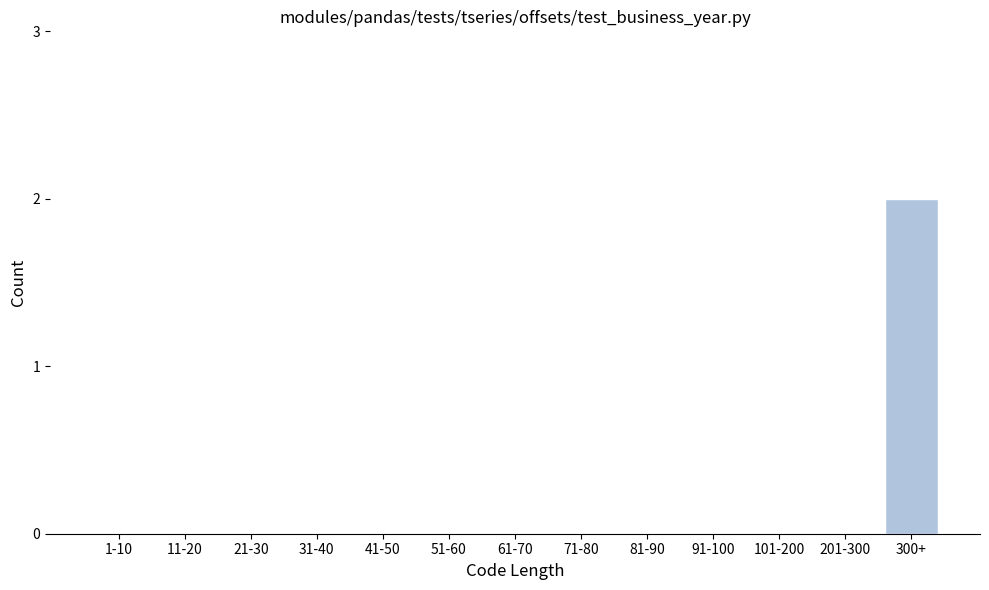

Reading right to left, what are all the values shown in this chart?

300+=2	201-300=0	101-200=0	91-100=0	81-90=0	71-80=0	61-70=0	51-60=0	41-50=0	31-40=0	21-30=0	11-20=0	1-10=0